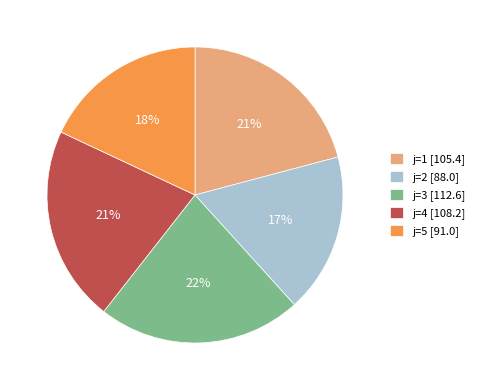

Which slice is the smallest?

j=2 [88.0]